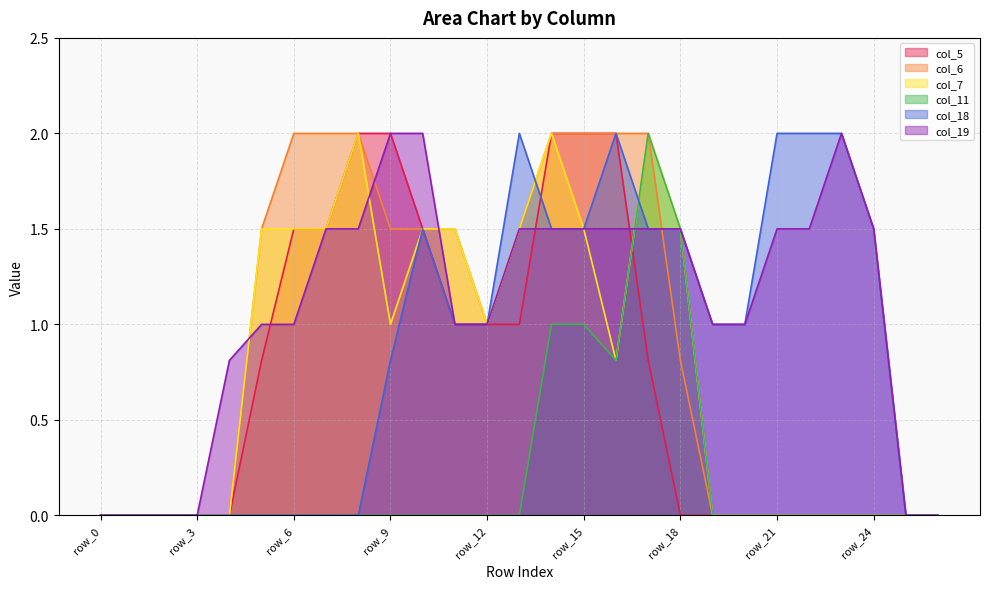

What is the difference between the maximum and minimum values in the col_19 series?

2.0